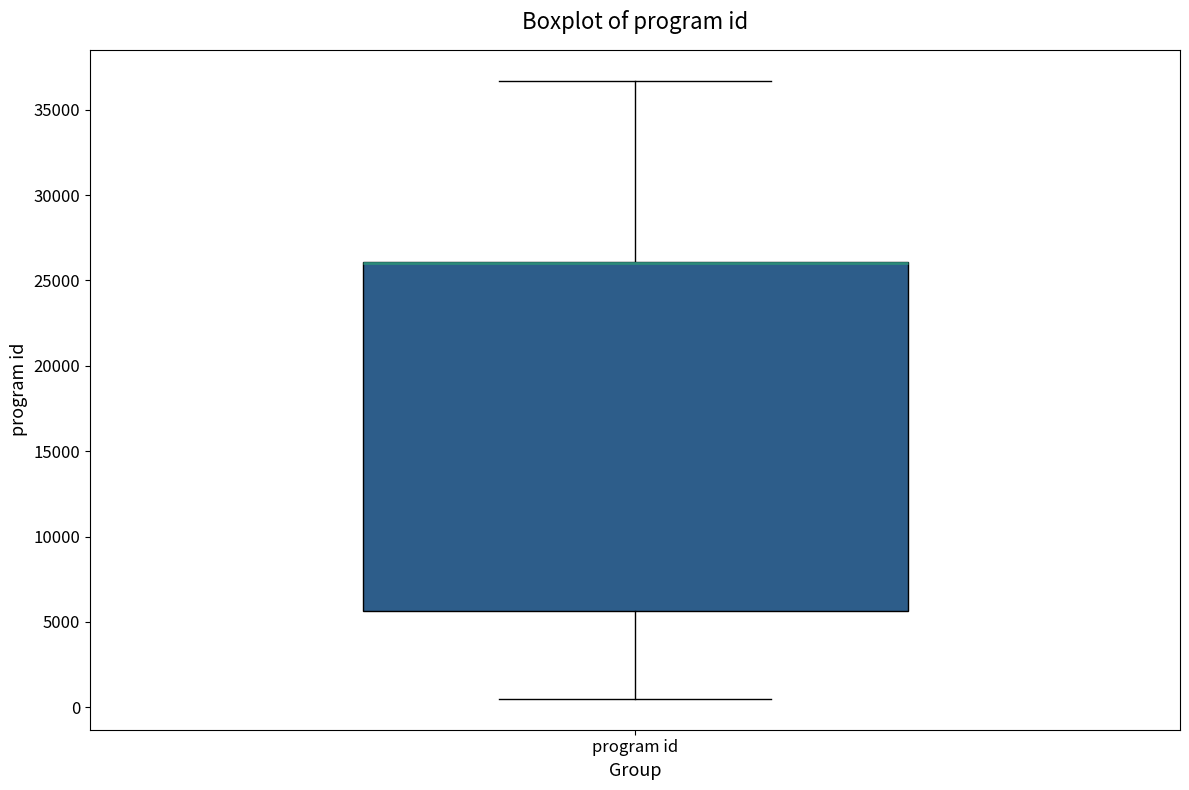

Read this box plot against the y-axis: the position of the median line, the range covered by the box, and the ends of both whiskers. The values are not printed on the chart, so give them approximately, as read against the axis.

median 26000 (drawn on the box's upper edge), box 5500 to 26000, whiskers 500 to 36500